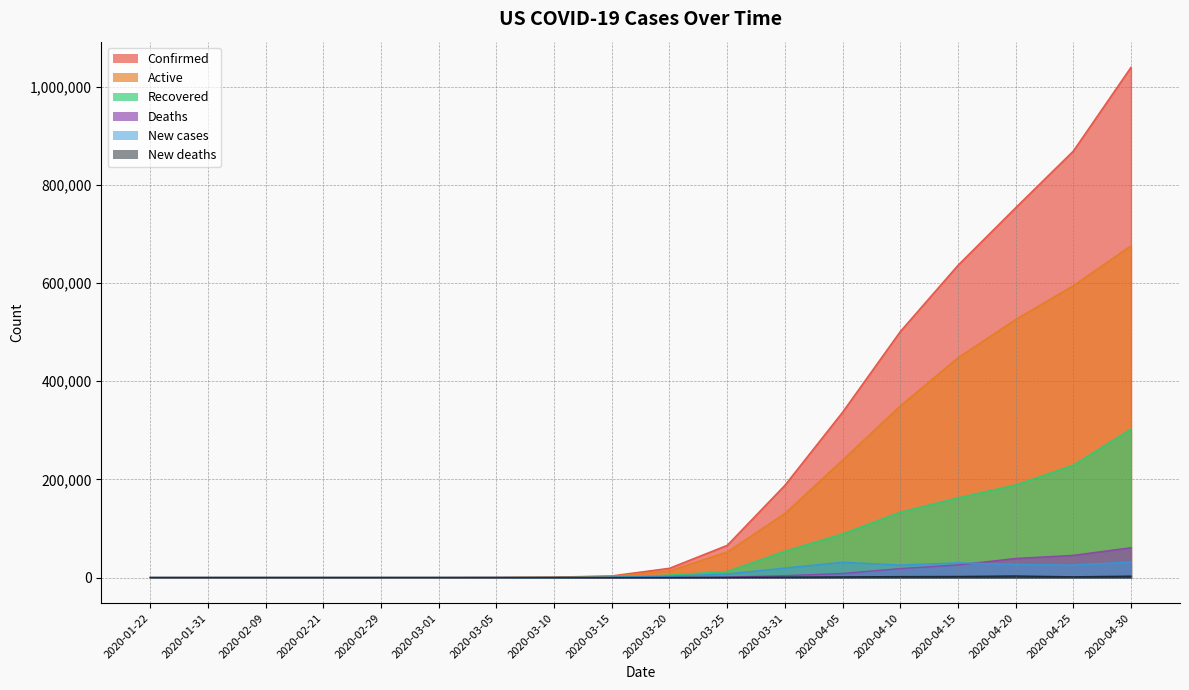

True or false: Active and New deaths intersect in this chart.

False